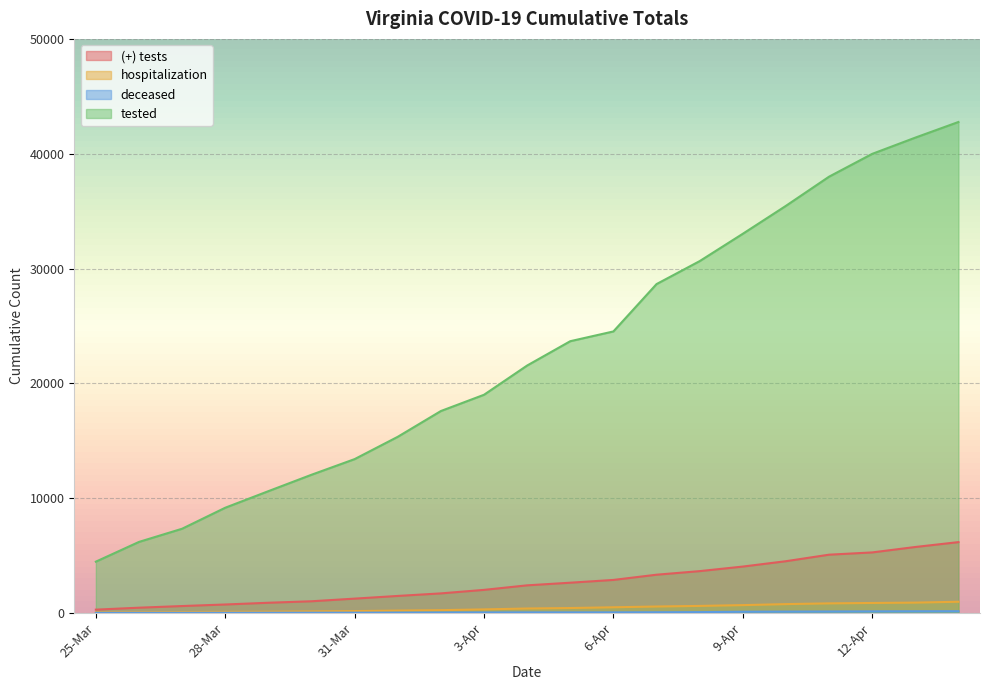

At which category is the sum across all series the highest?

14-Apr